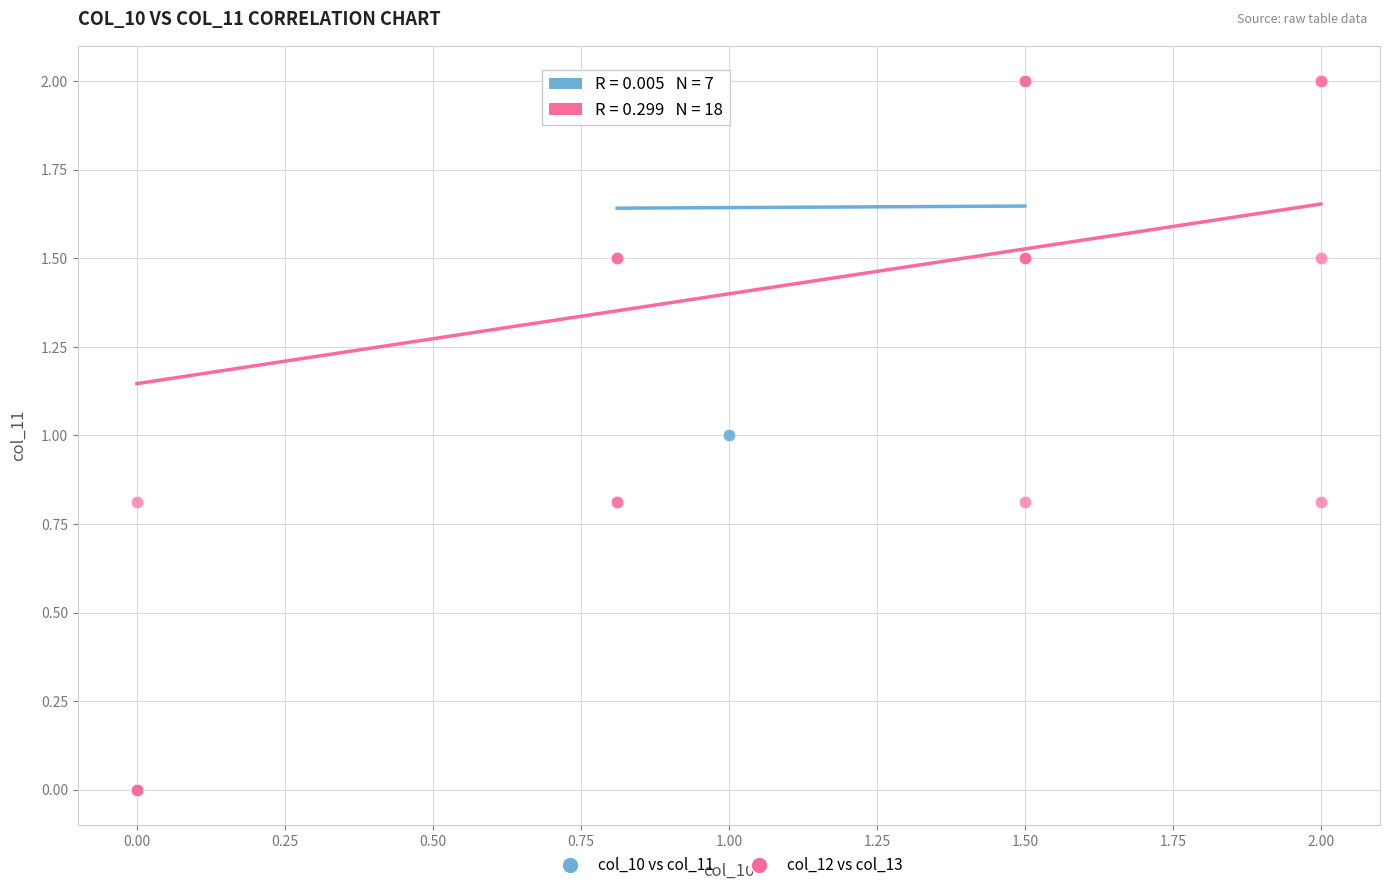

What are all the series names shown in the legend?

col_10 vs col_11, col_12 vs col_13